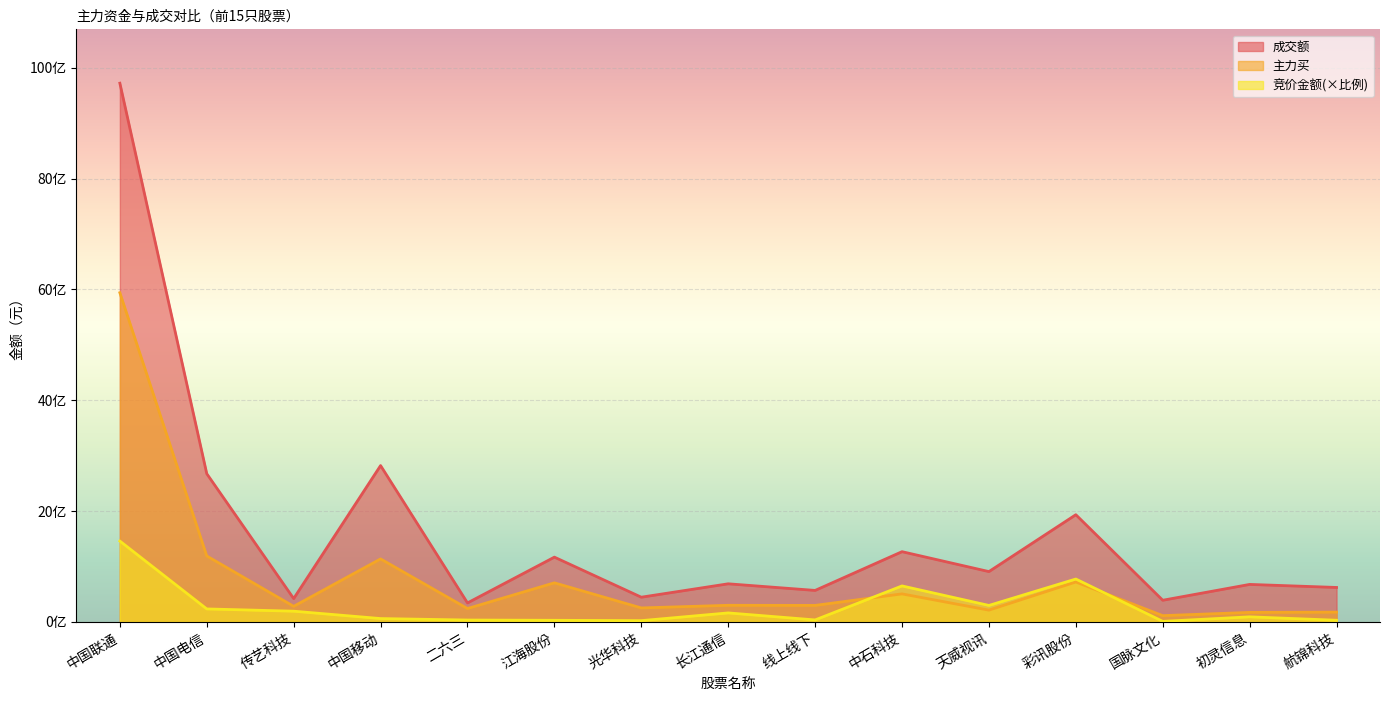

List the labels in order of 竞价金额 value, smallest first.

国脉文化, 光华科技, 江海股份, 航锦科技, 二六三, 线上线下, 中国移动, 初灵信息, 长江通信, 传艺科技, 中国电信, 天威视讯, 中石科技, 彩讯股份, 中国联通